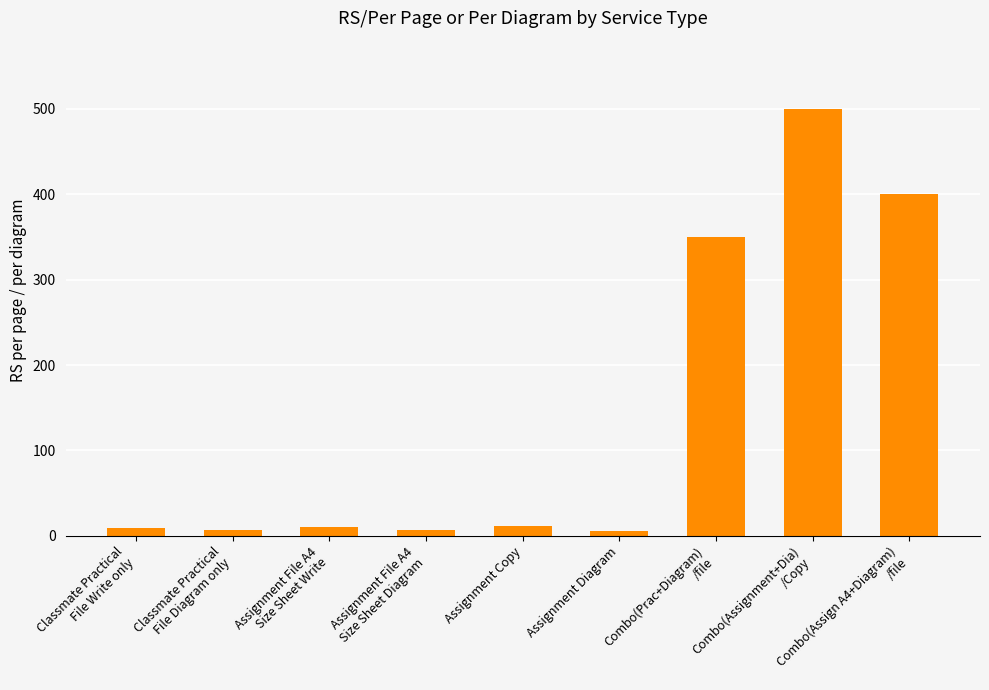

What is the sum of all values?

1300